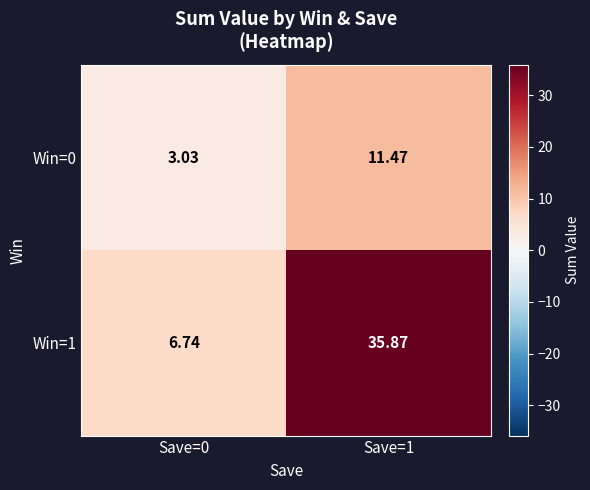

Is the value of Win=1 at Save=1 greater than the value of Win=0 at Save=0?

Yes